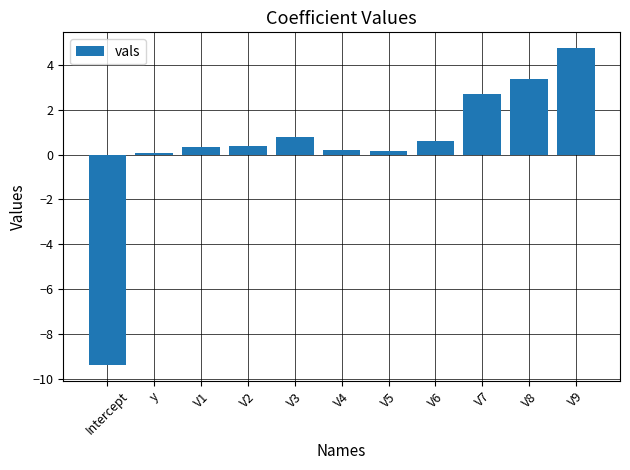

What is the sum of all values?

4.1